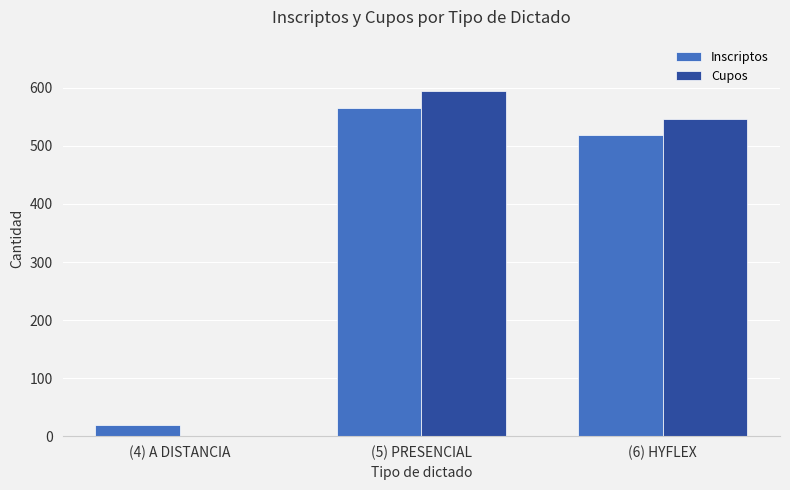

The value of Inscriptos at (6) HYFLEX is 908. True or false?

False